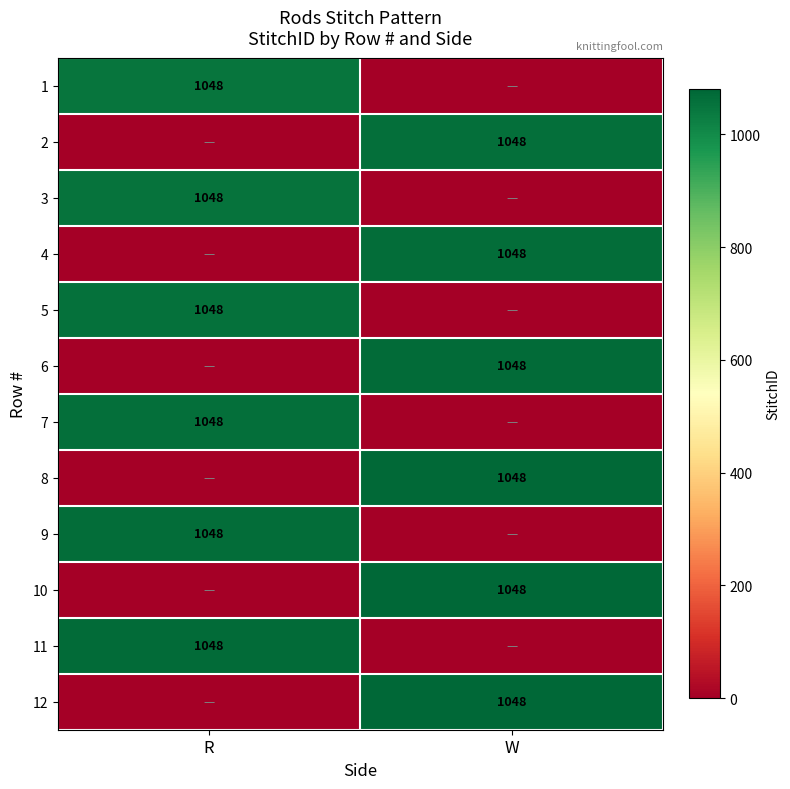

Between W and R, which is larger?

R